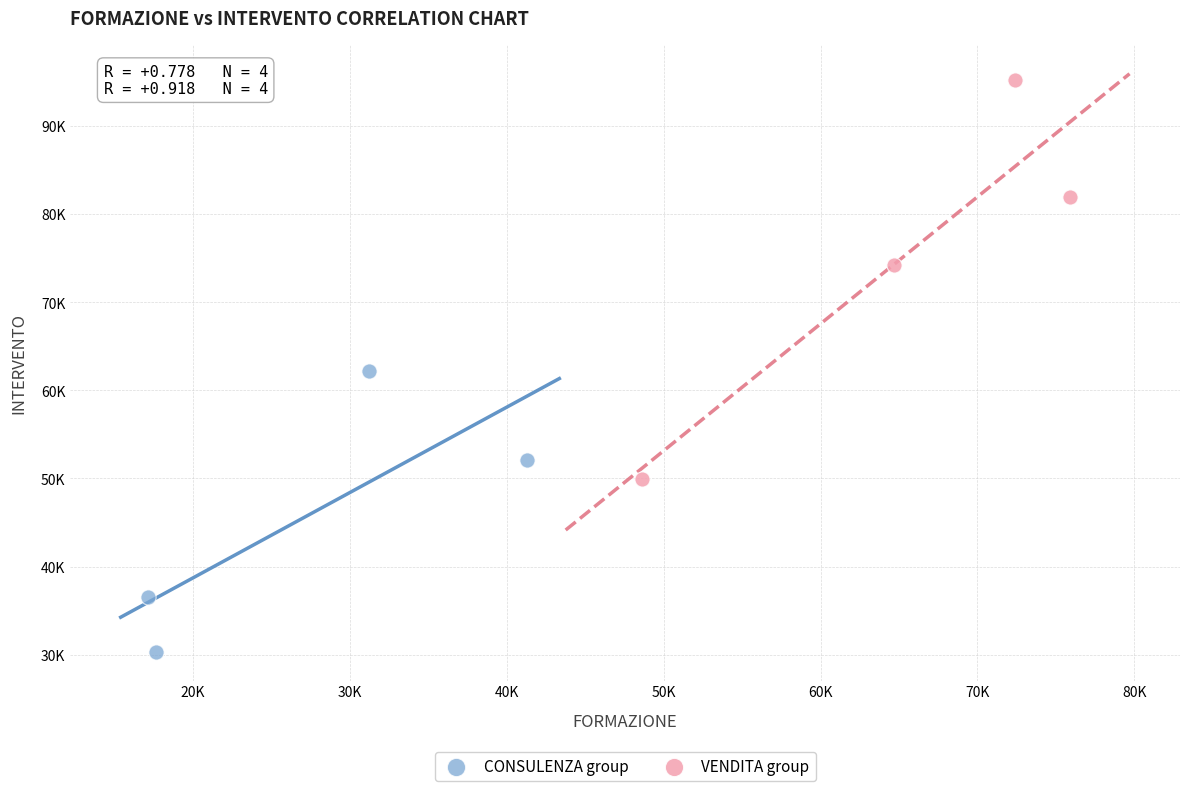

What are all the series names shown in the legend?

CONSULENZA group, VENDITA group